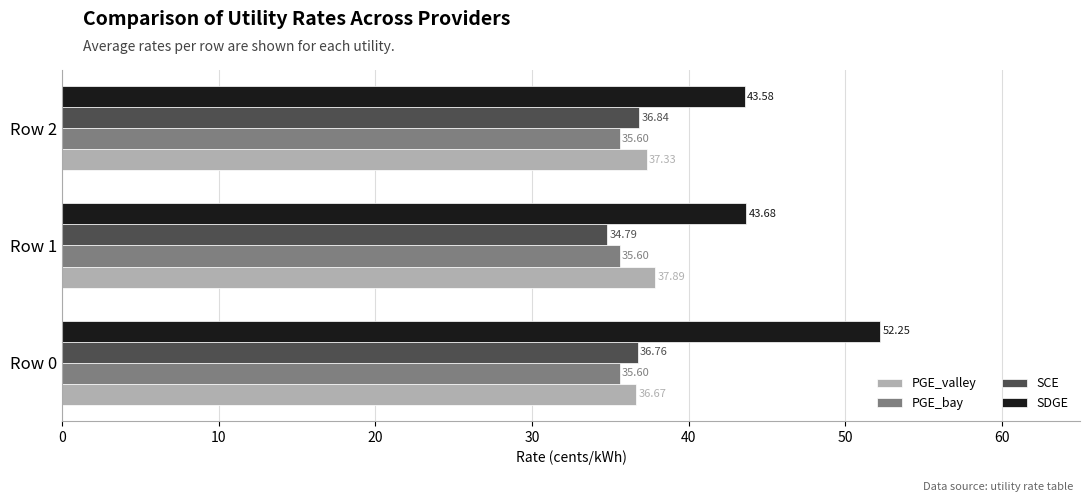

List the labels in order of PGE_valley value, largest first.

Row 1, Row 2, Row 0